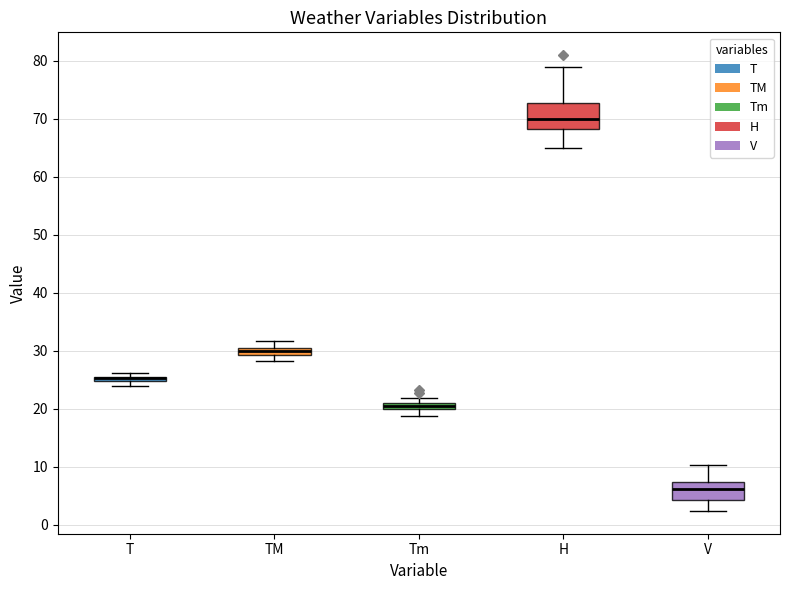

Where is the lower edge of the box for T on the y-axis? The values are not printed on the chart, so give them approximately, as read against the axis.

25